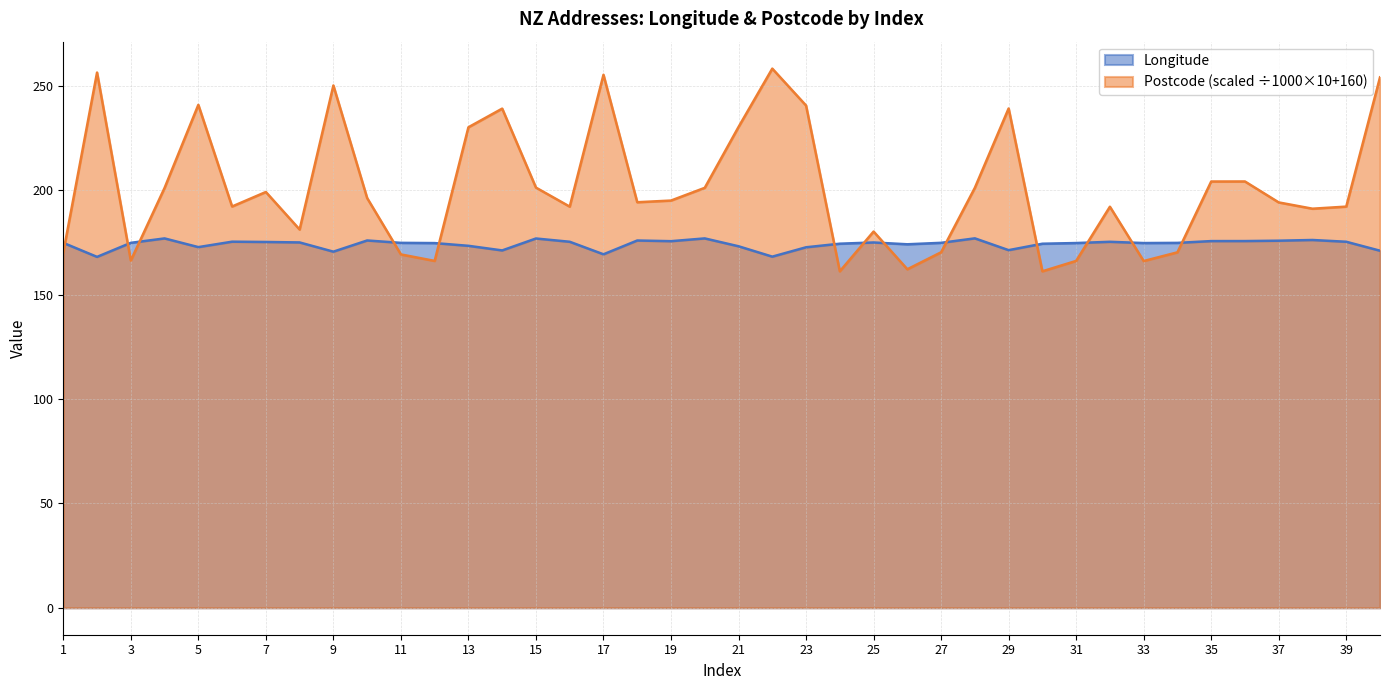

At which label does Longitude reach its peak?

28